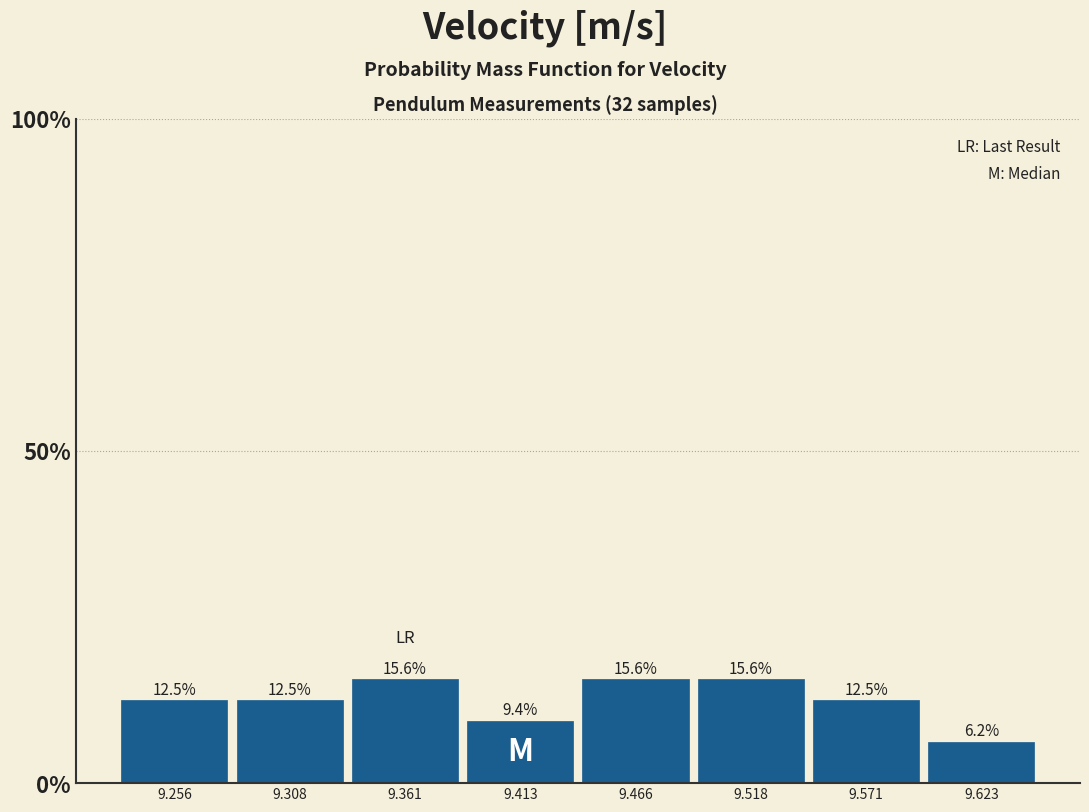

Reading left to right, list every bar in this chart as the range it spans on the x-axis followed by its height. The bar edges are not printed on the chart, so give them approximately, as read against the axis.

9.23 to 9.28: 12.5
9.28 to 9.33: 12.5
9.33 to 9.39: 15.6
9.39 to 9.44: 9.4
9.44 to 9.49: 15.6
9.49 to 9.54: 15.6
9.54 to 9.60: 12.5
9.60 to 9.65: 6.2